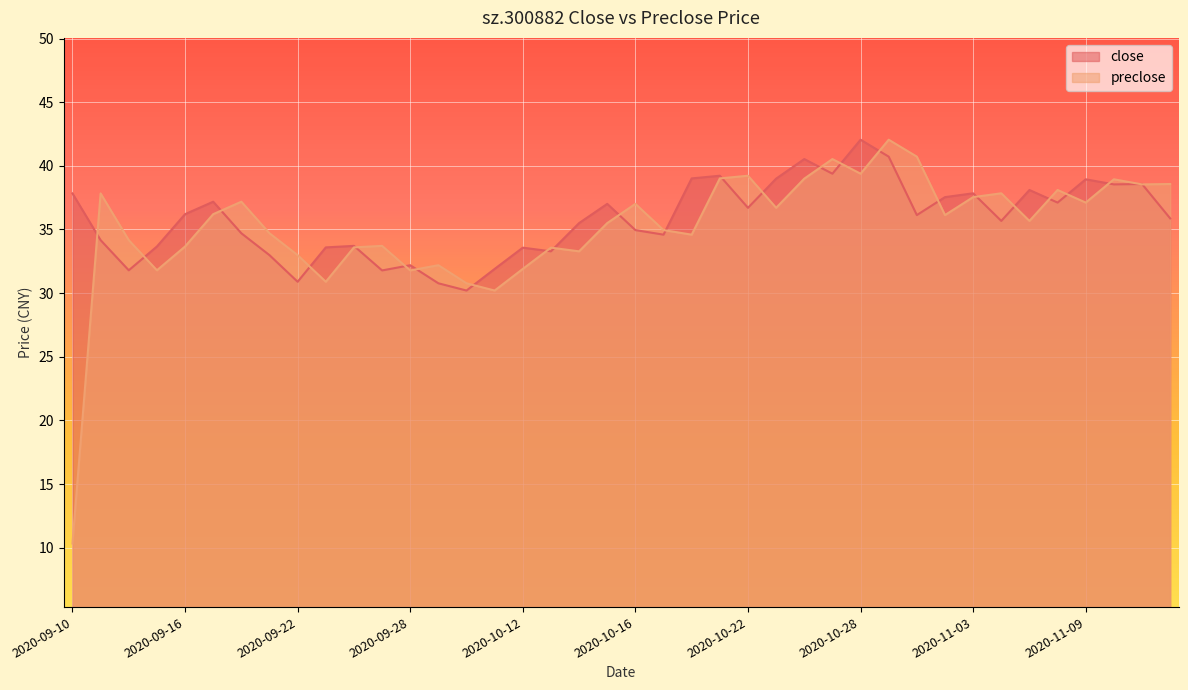

At which category does the chart reach its minimum across all series?

2020-09-10